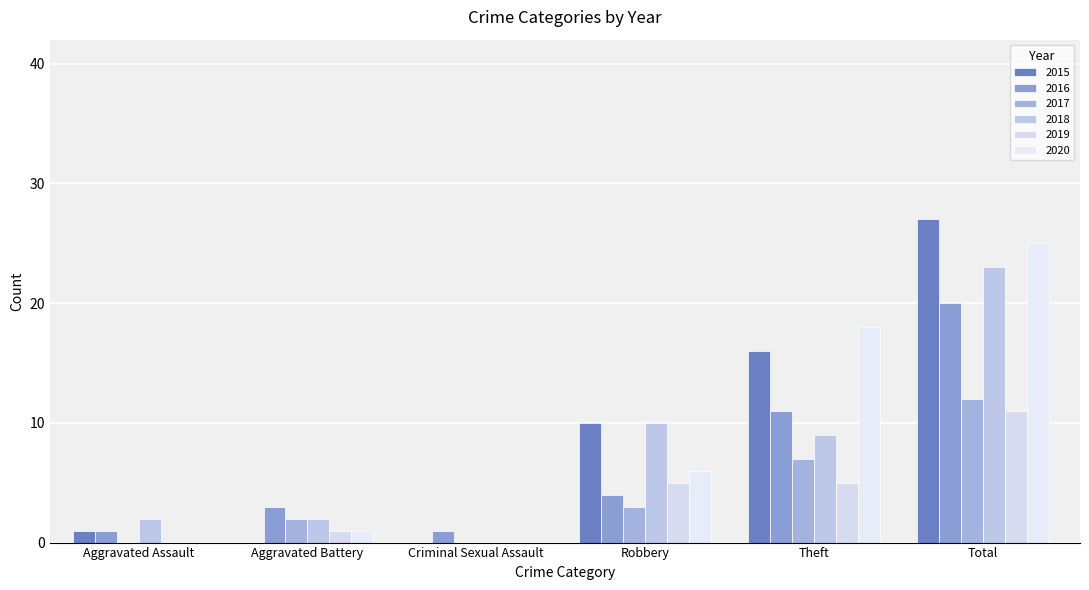

Reading right to left, what are all the values shown in this chart?

2015: 27	16	10	0	0	1
2016: 20	11	4	1	3	1
2017: 12	7	3	0	2	0
2018: 23	9	10	0	2	2
2019: 11	5	5	0	1	0
2020: 25	18	6	0	1	0